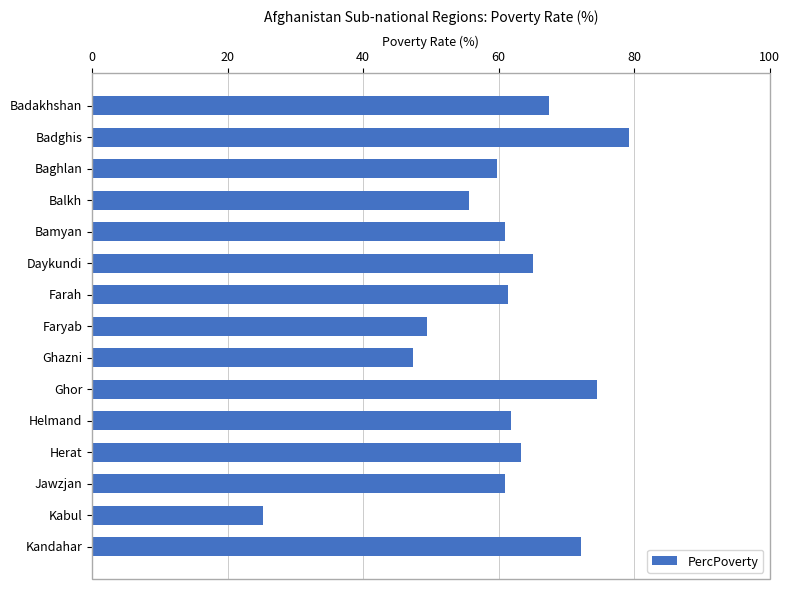

How many categories are shown in the chart?

15